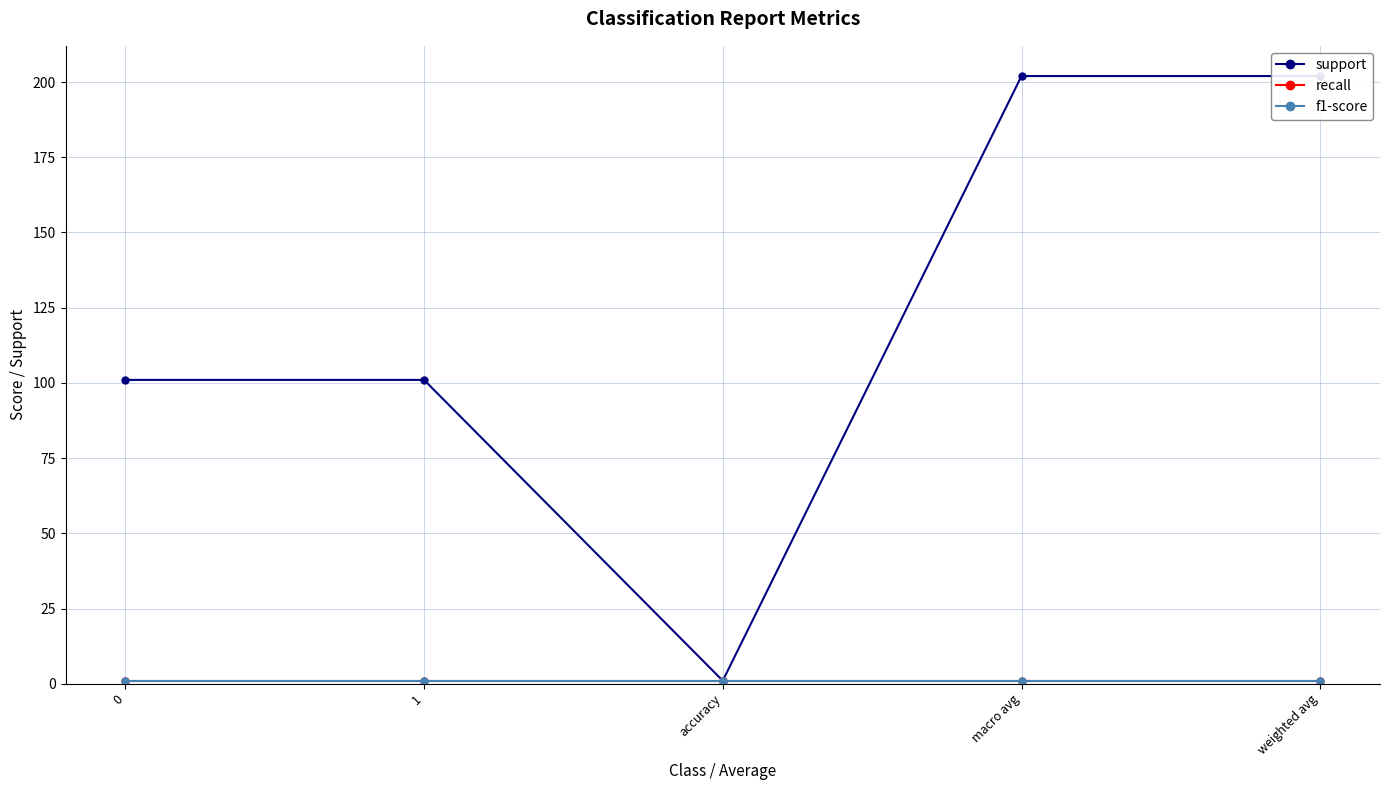

Does the chart display data point markers on the line(s)?

Yes